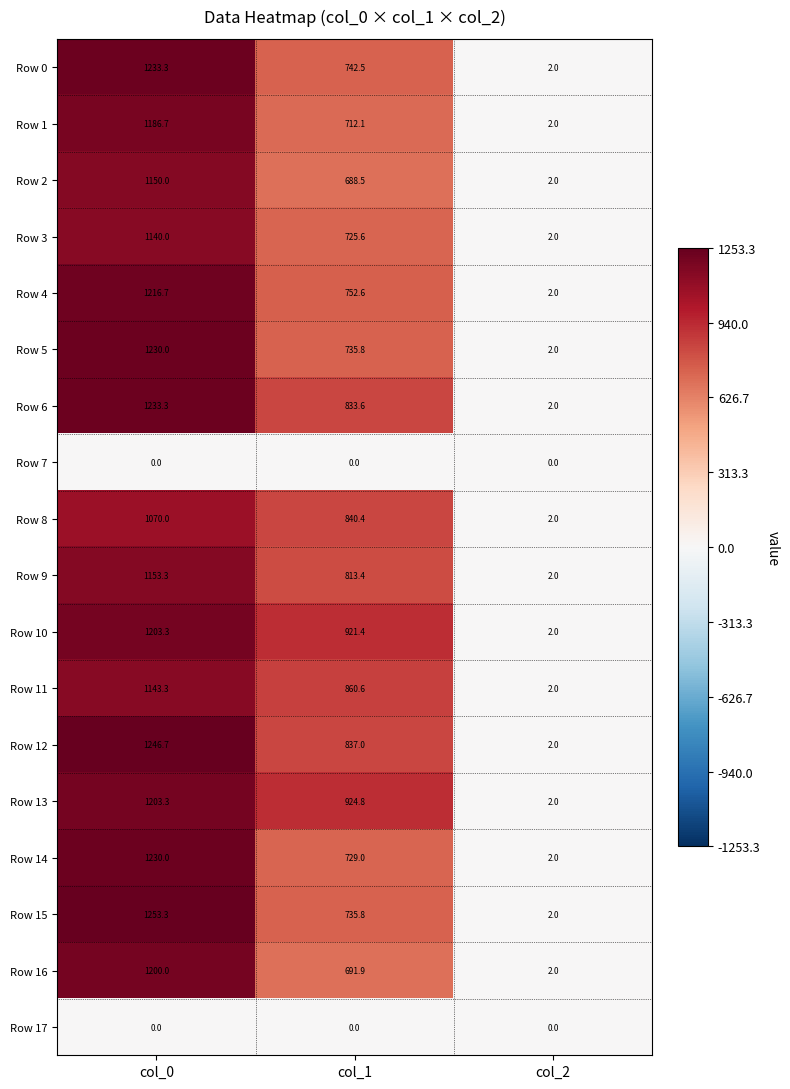

Rank the categories by Row 12 value from highest to lowest.

col_0, col_1, col_2